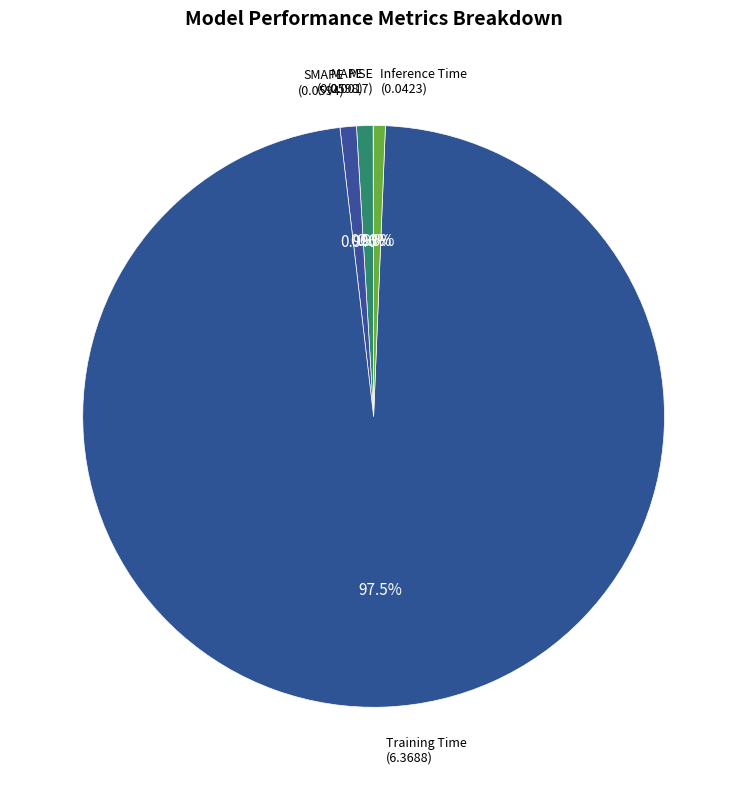

What is the largest slice in the pie chart?

Training Time